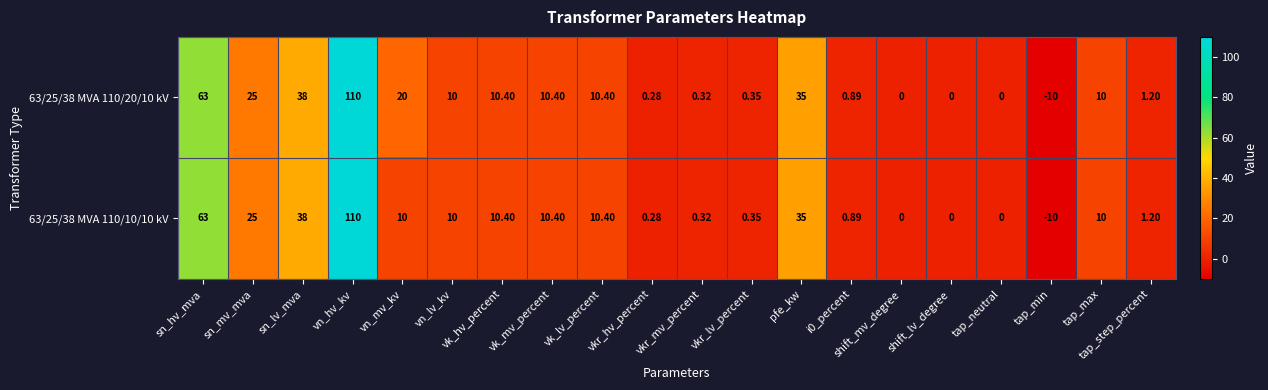

Is the value of 63/25/38 MVA 110/20/10 kV at vn_mv_kv greater than the value of 63/25/38 MVA 110/10/10 kV at pfe_kw?

No